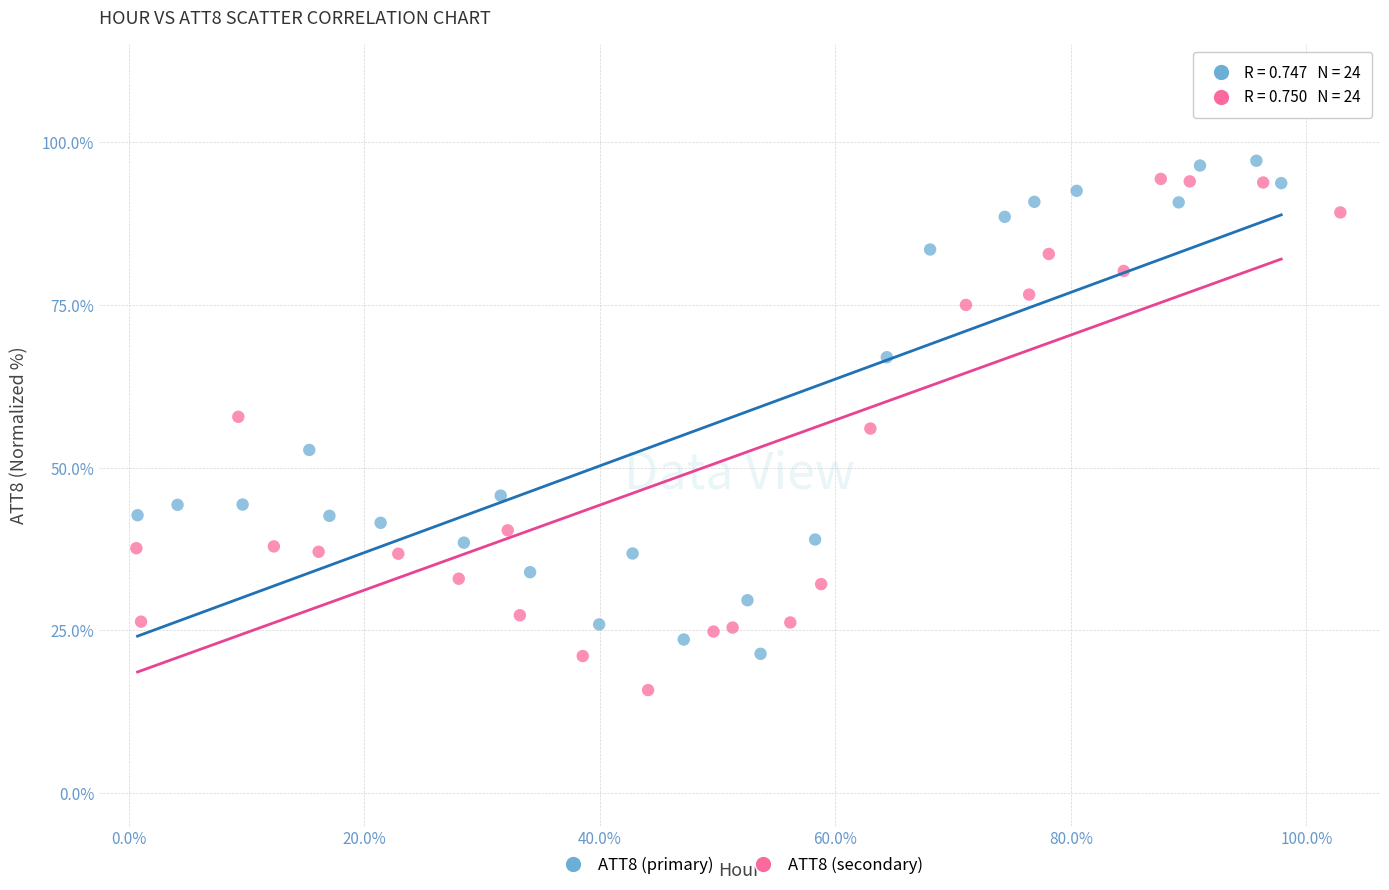

Which series contains the lowest Y value?

ATT8 (secondary)